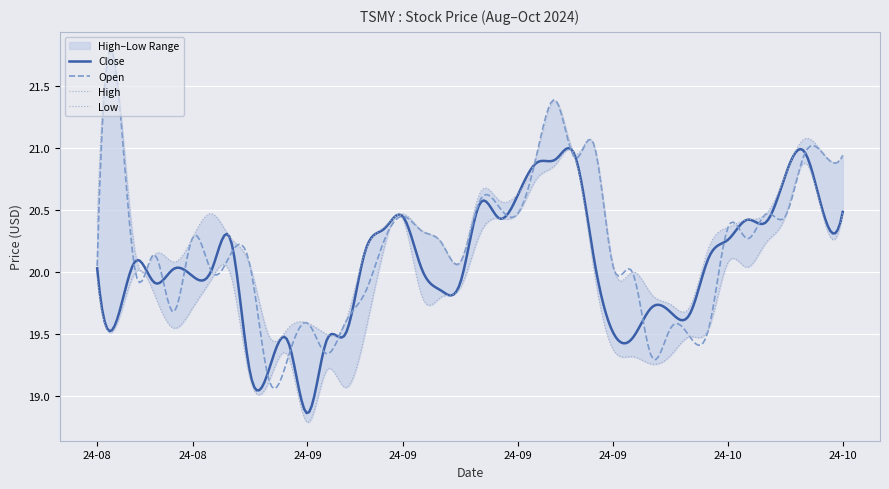

Between 2024-10-11 and 2024-09-12, which is larger?

2024-10-11